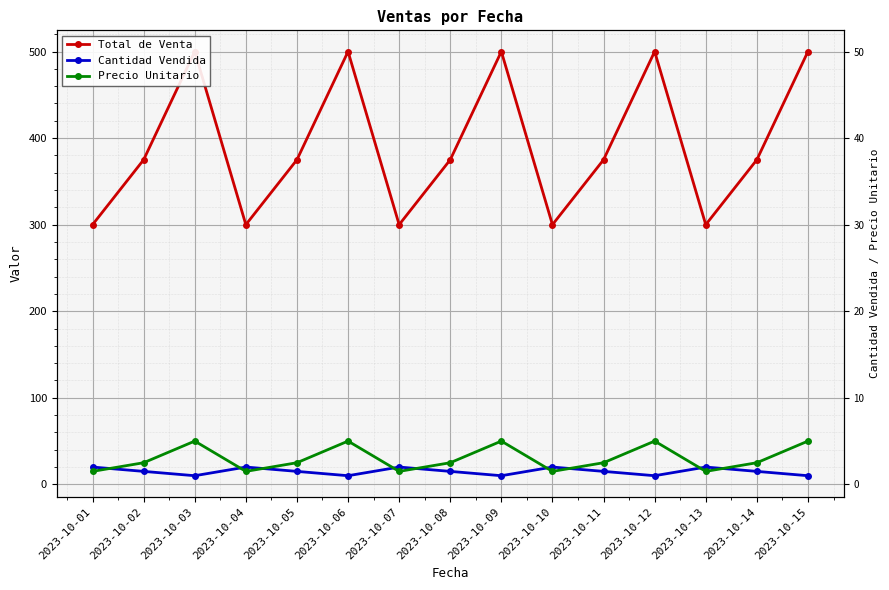

What is the sum of the Total de Venta values at 2023-10-05 and 2023-10-15?

875